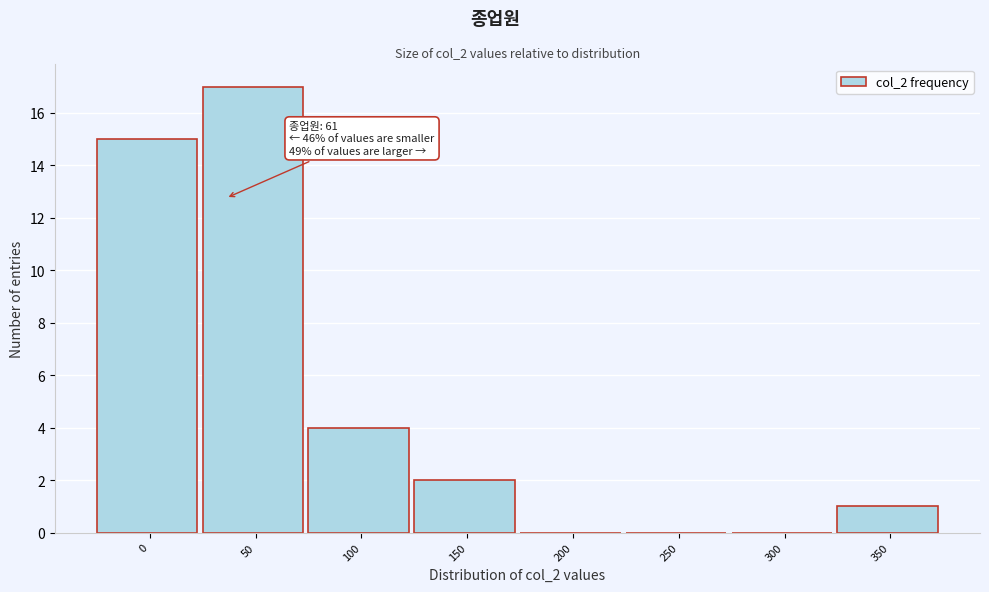

Reading left to right, extract all data points from this chart.

0=15	50=17	100=4	150=2	200=0	250=0	300=0	350=1